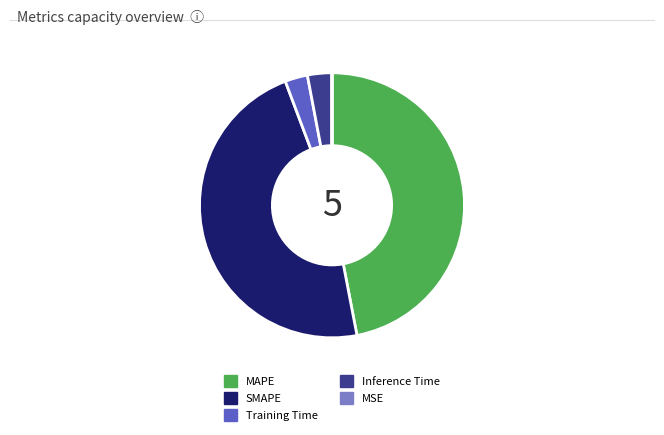

Is it true that Inference Time is 3% of the pie?

True